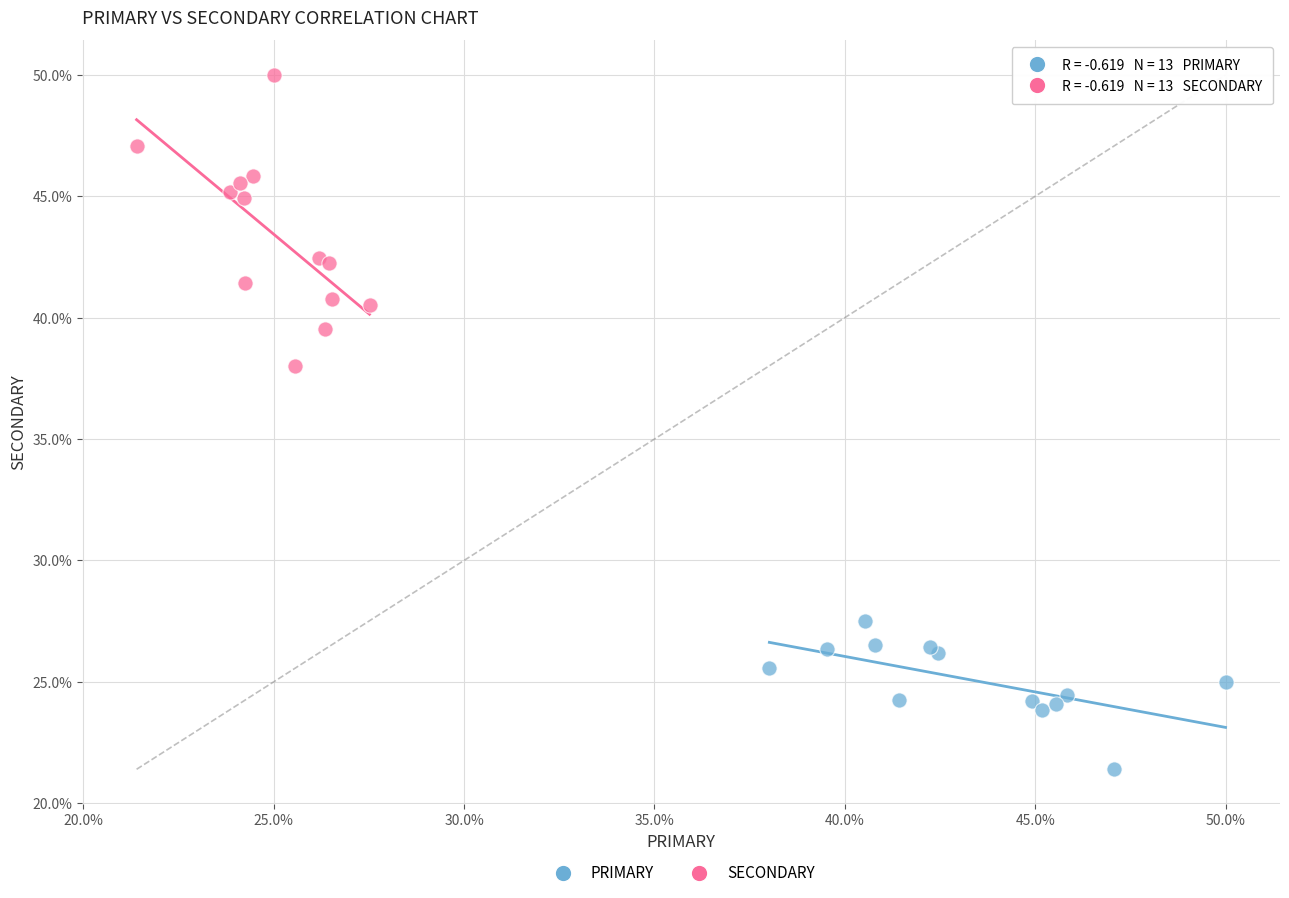

What are all the series names shown in the legend?

PRIMARY, SECONDARY